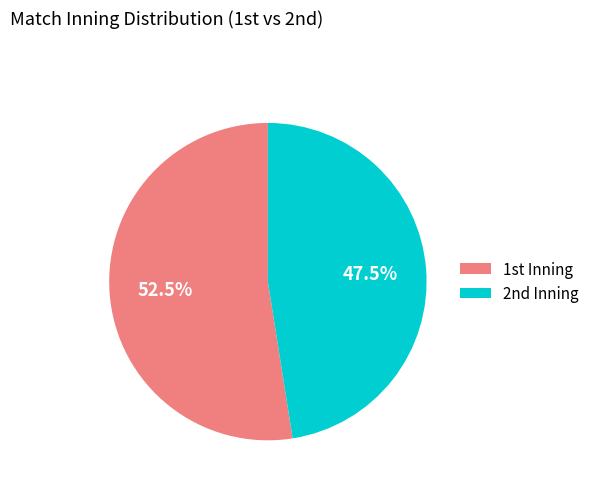

Rank the categories by value from lowest to highest.

2nd, 1st